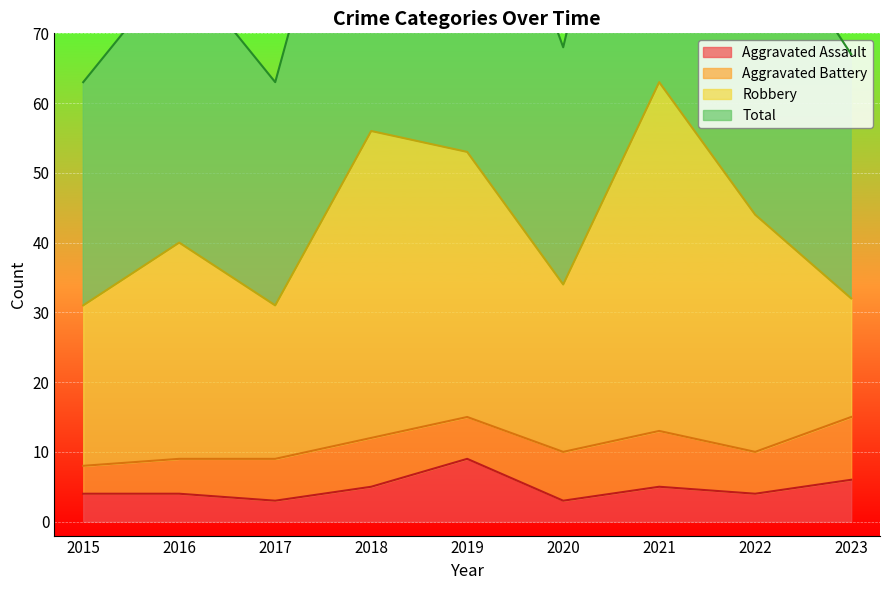

What is the sum of the Total values at 2016 and 2015?

143